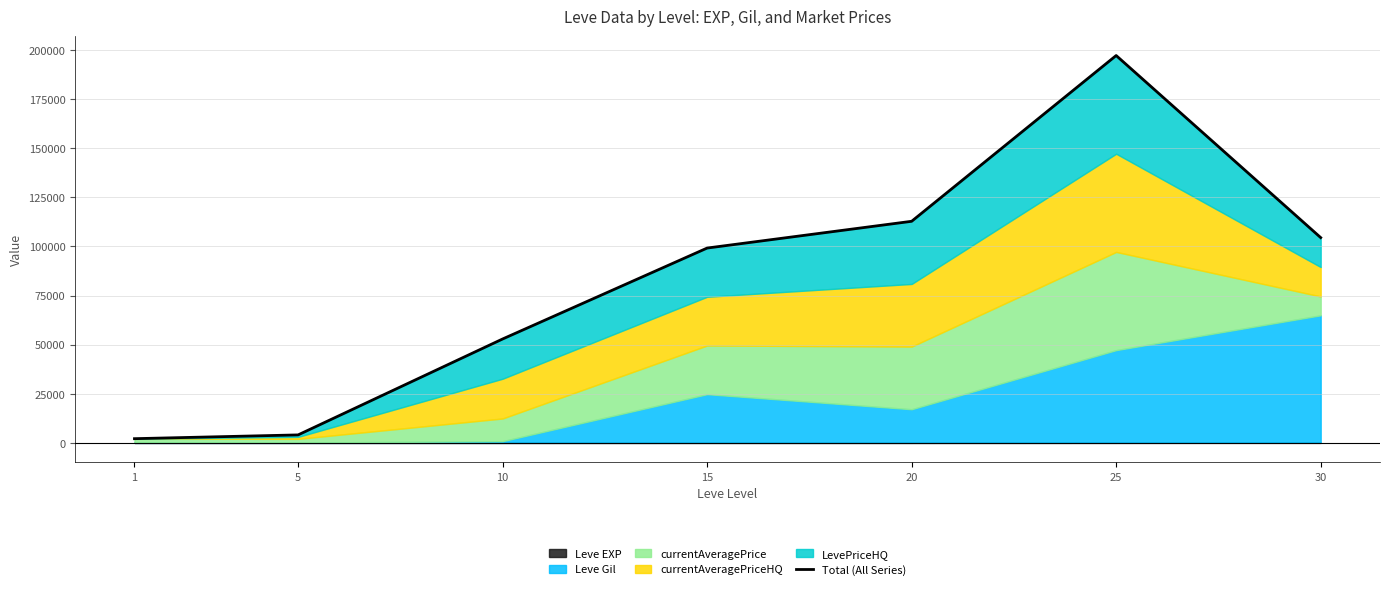

What is the change in value from 1 to 20?

+110683